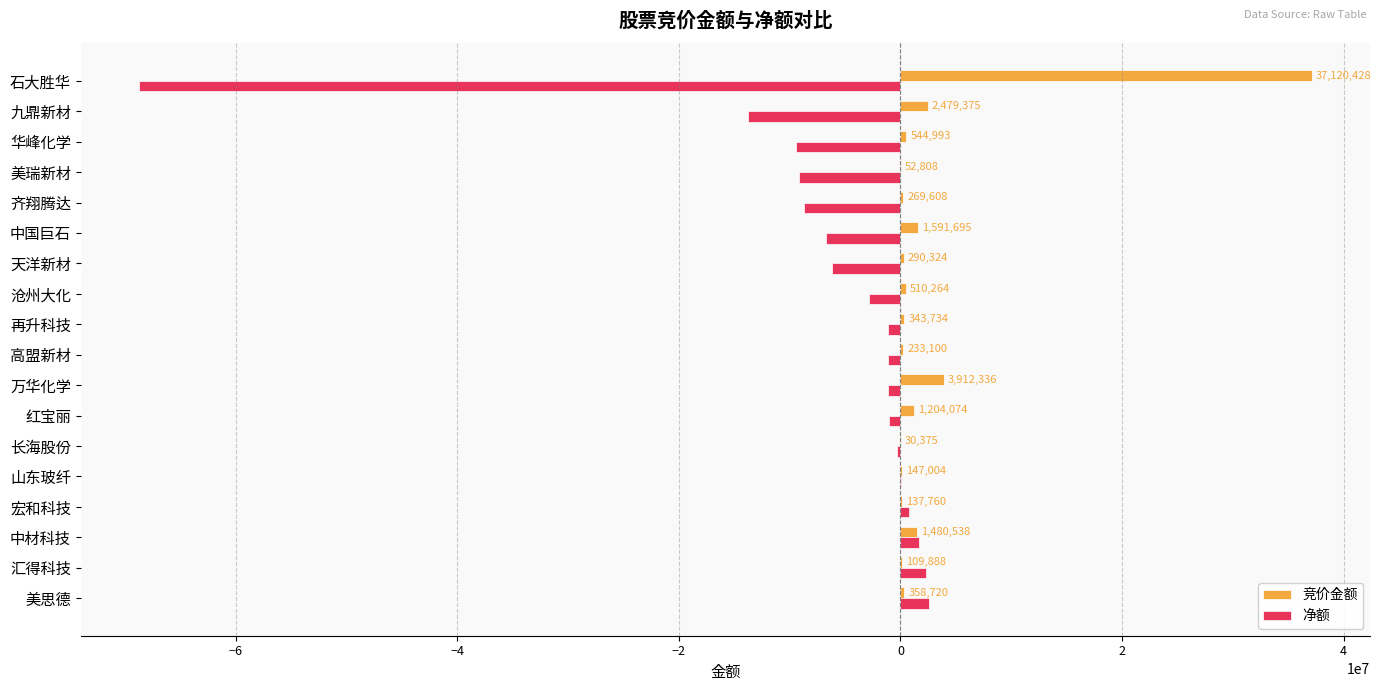

Where is 净额 nearest to the value -33042363?

九鼎新材